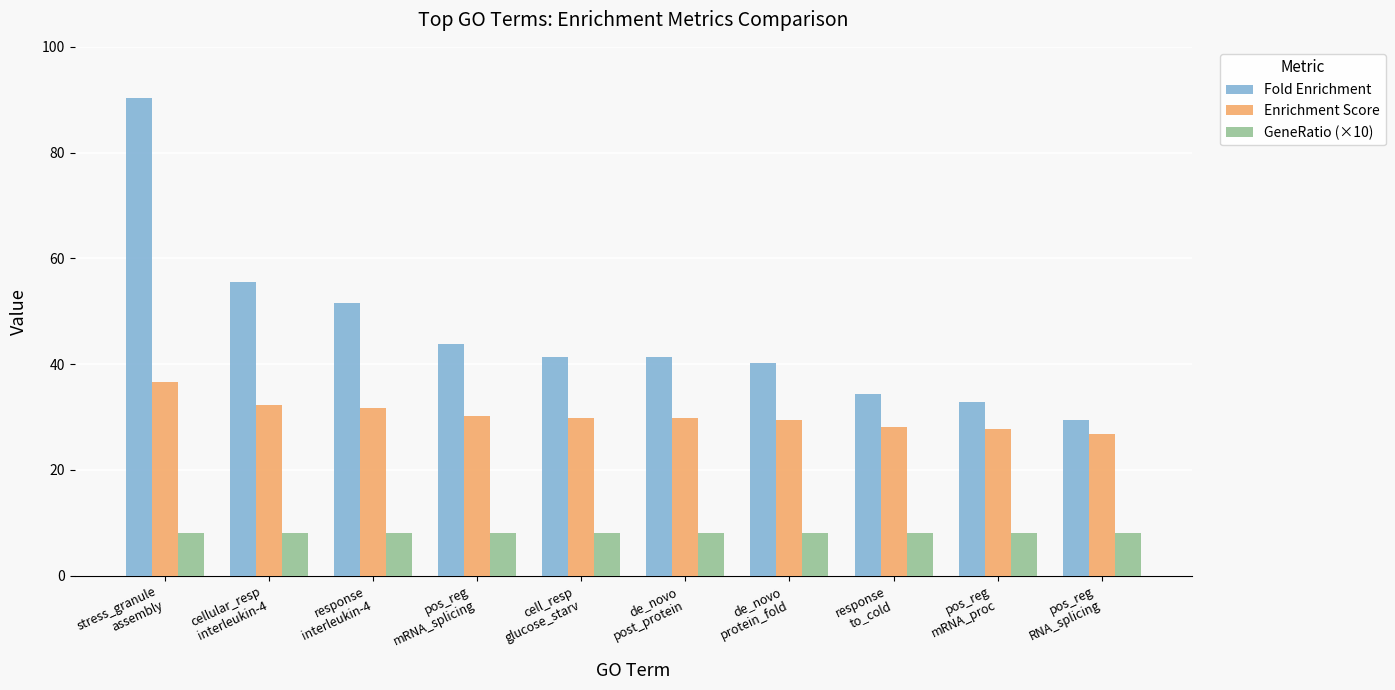

Read the GeneRatio (×10) value at cellular_resp
interleukin-4.

8.0